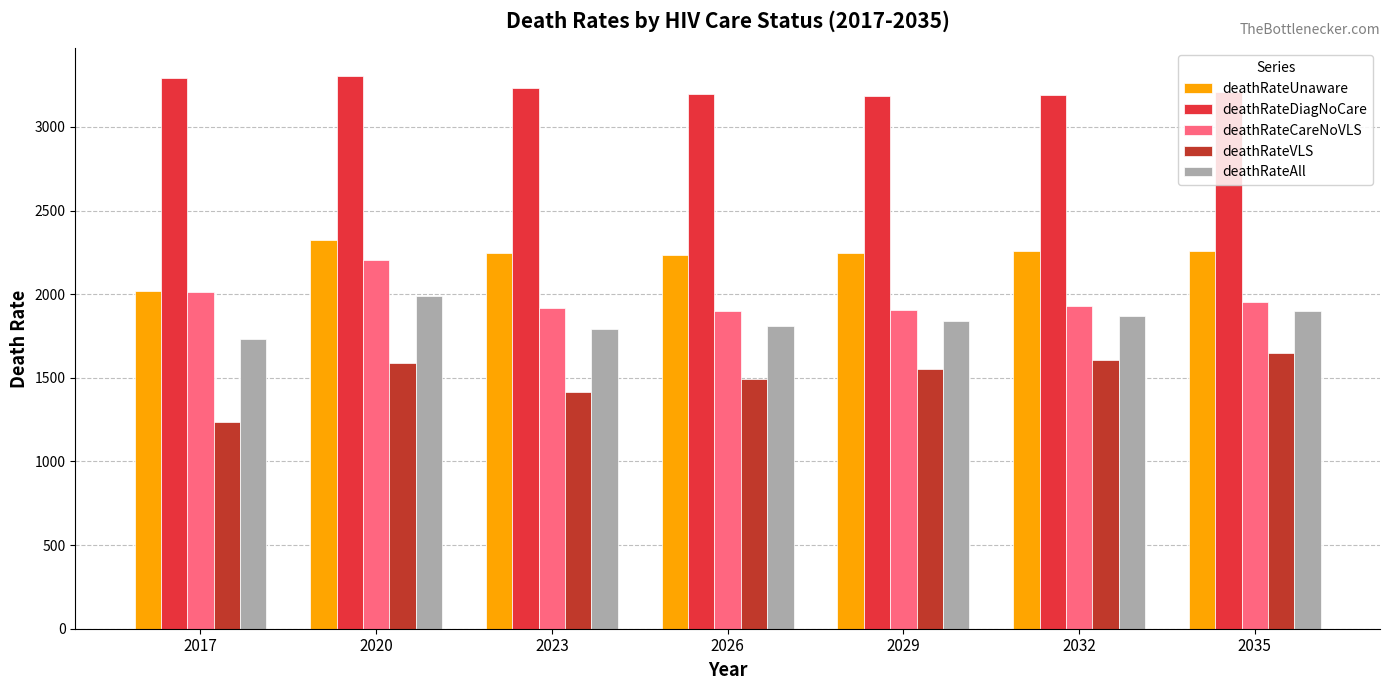

What is the sum of the deathRateAll values at 2035 and 2017?

3633